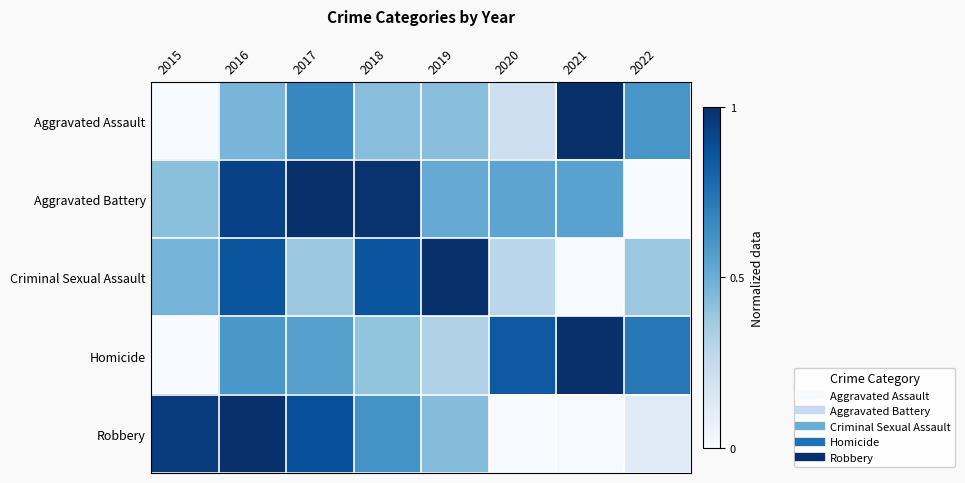

Reading left to right, extract all data points from this chart.

Aggravated Assault: 2015=0.0	2016=0.5	2017=0.7	2018=0.4	2019=0.4	2020=0.2	2021=1.0	2022=0.6
Aggravated Battery: 2015=0.4	2016=0.9	2017=1.0	2018=1.0	2019=0.5	2020=0.5	2021=0.6	2022=0.0
Criminal Sexual Assault: 2015=0.5	2016=0.9	2017=0.4	2018=0.9	2019=1.0	2020=0.3	2021=0.0	2022=0.4
Homicide: 2015=0.0	2016=0.6	2017=0.6	2018=0.4	2019=0.3	2020=0.8	2021=1.0	2022=0.7
Robbery: 2015=1.0	2016=1.0	2017=0.9	2018=0.6	2019=0.4	2020=0.0	2021=0.0	2022=0.1